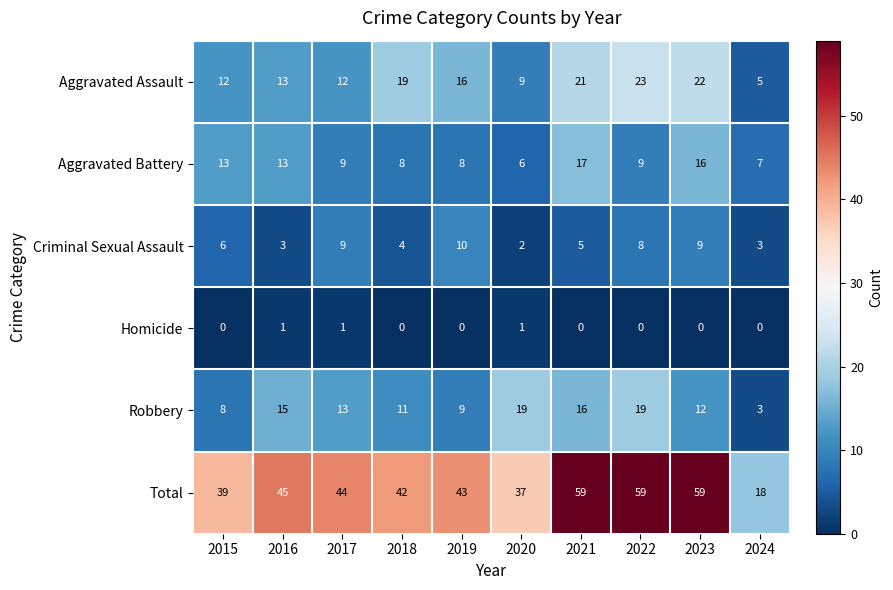

How many values in the Aggravated Assault series are below 16?

5